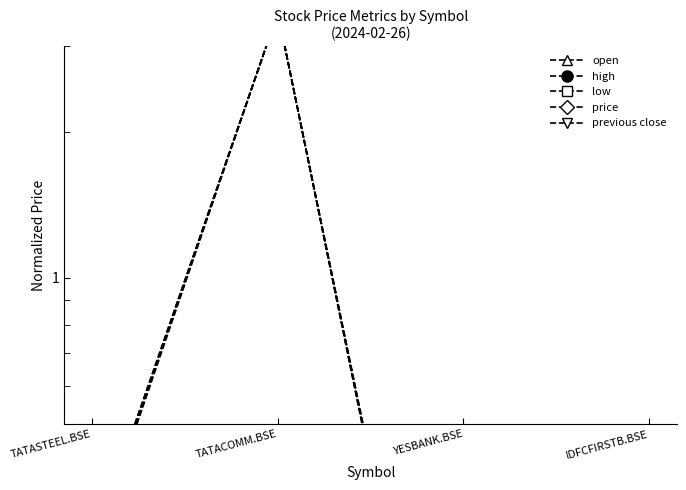

What is the label of the 3rd point from the left?

YESBANK.BSE